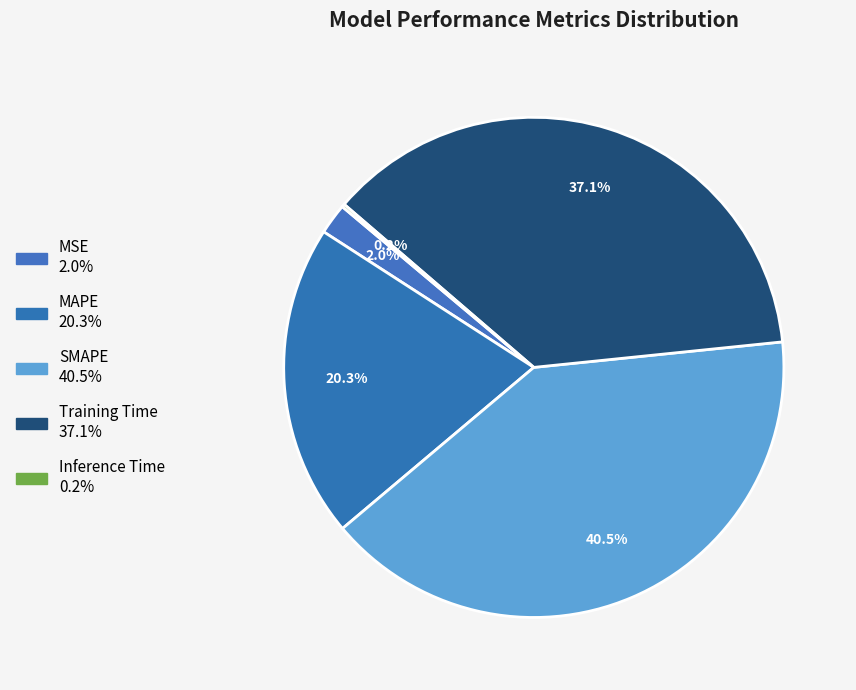

Count the number of slices in the pie.

5